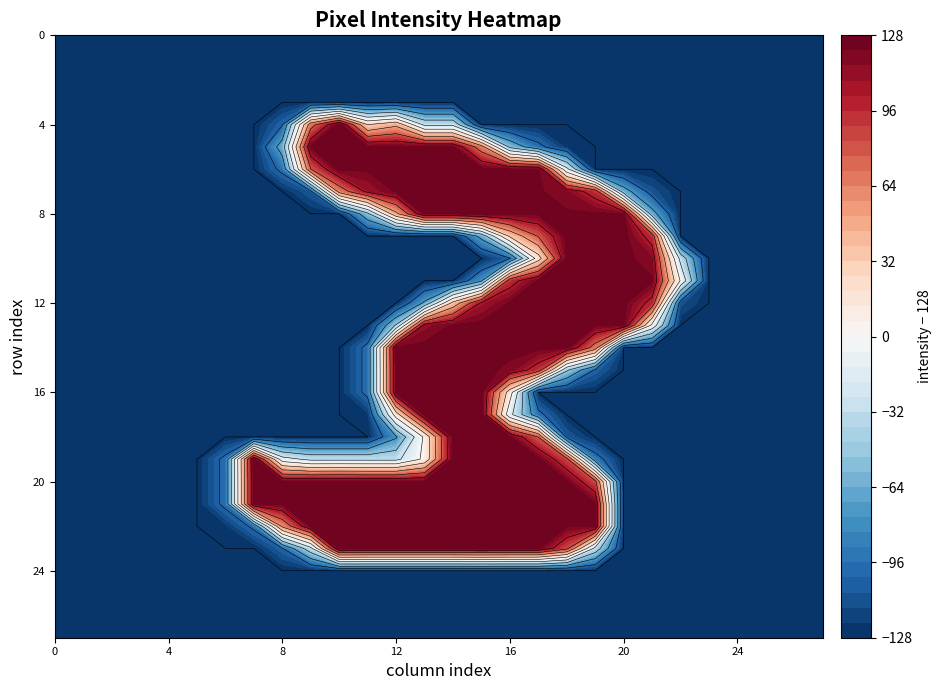

How many data points does each series have?

28